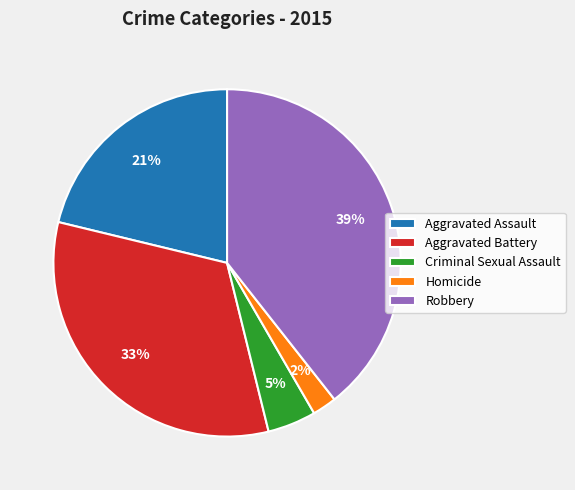

Is the sum of Robbery and Aggravated Assault greater than half?

Yes